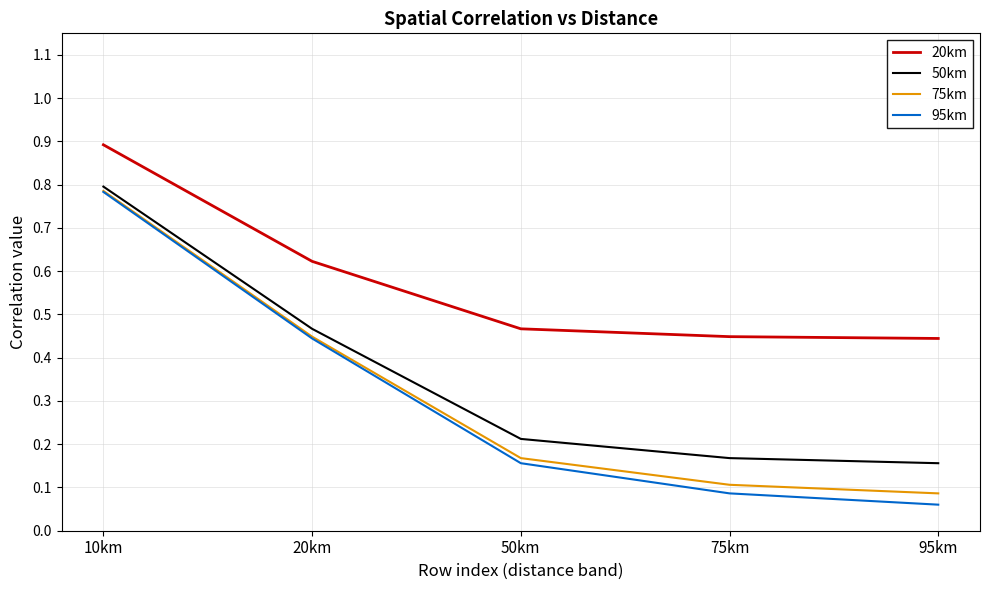

What are all the series names shown in the legend?

20km, 50km, 75km, 95km